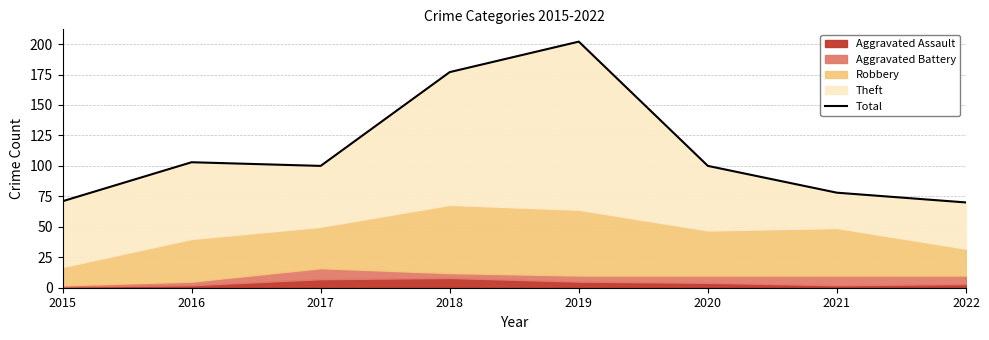

What is the maximum value shown in the chart?

202